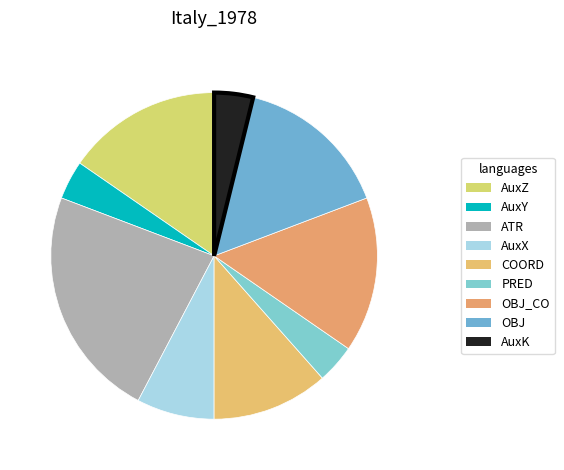

Is there a majority slice in this chart?

No